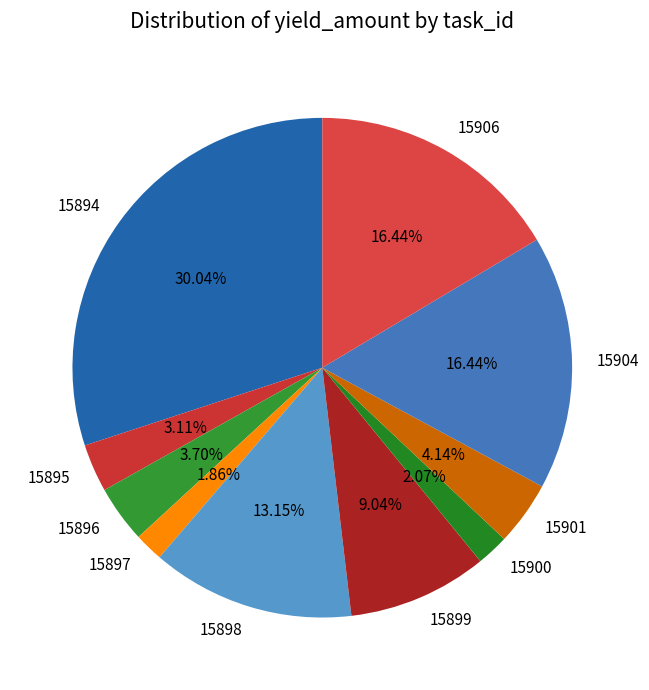

To the nearest percent, what is the difference between the largest and smallest slice percentages?

28%